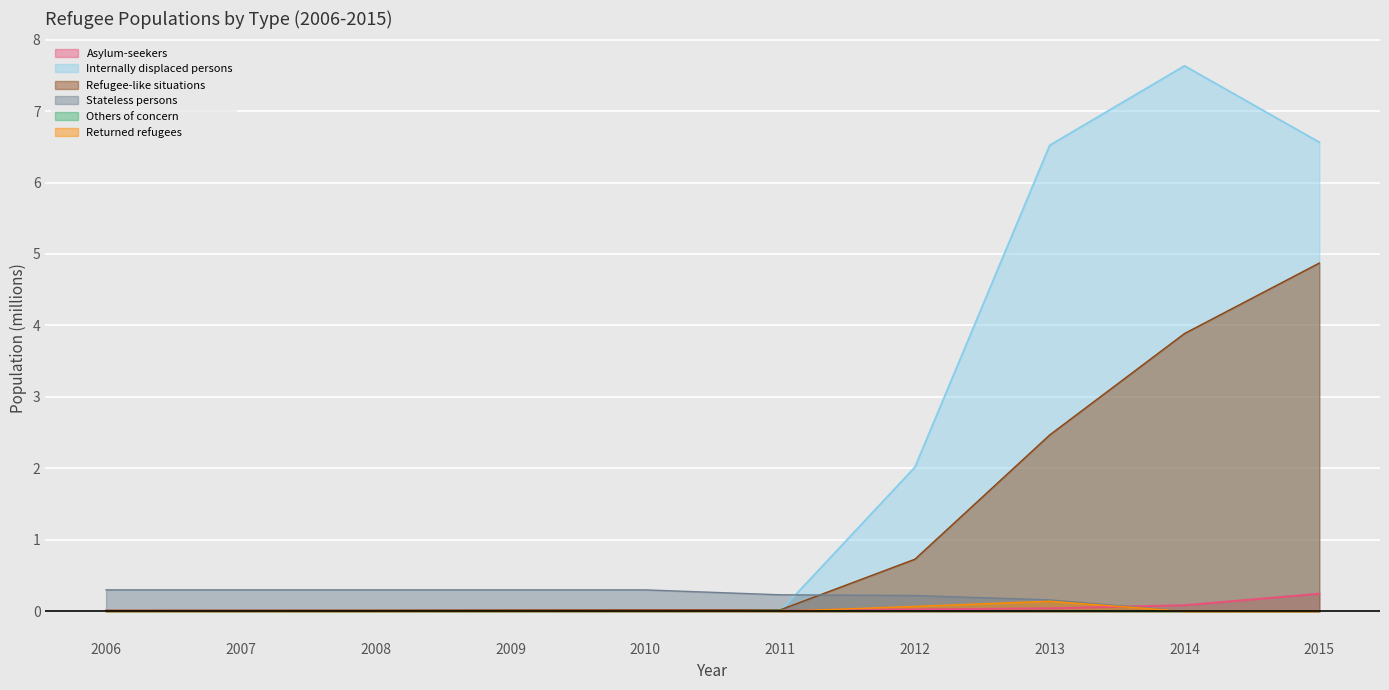

List the labels in order of Refugee-like situations value, largest first.

2015, 2014, 2013, 2012, 2011, 2010, 2009, 2008, 2007, 2006